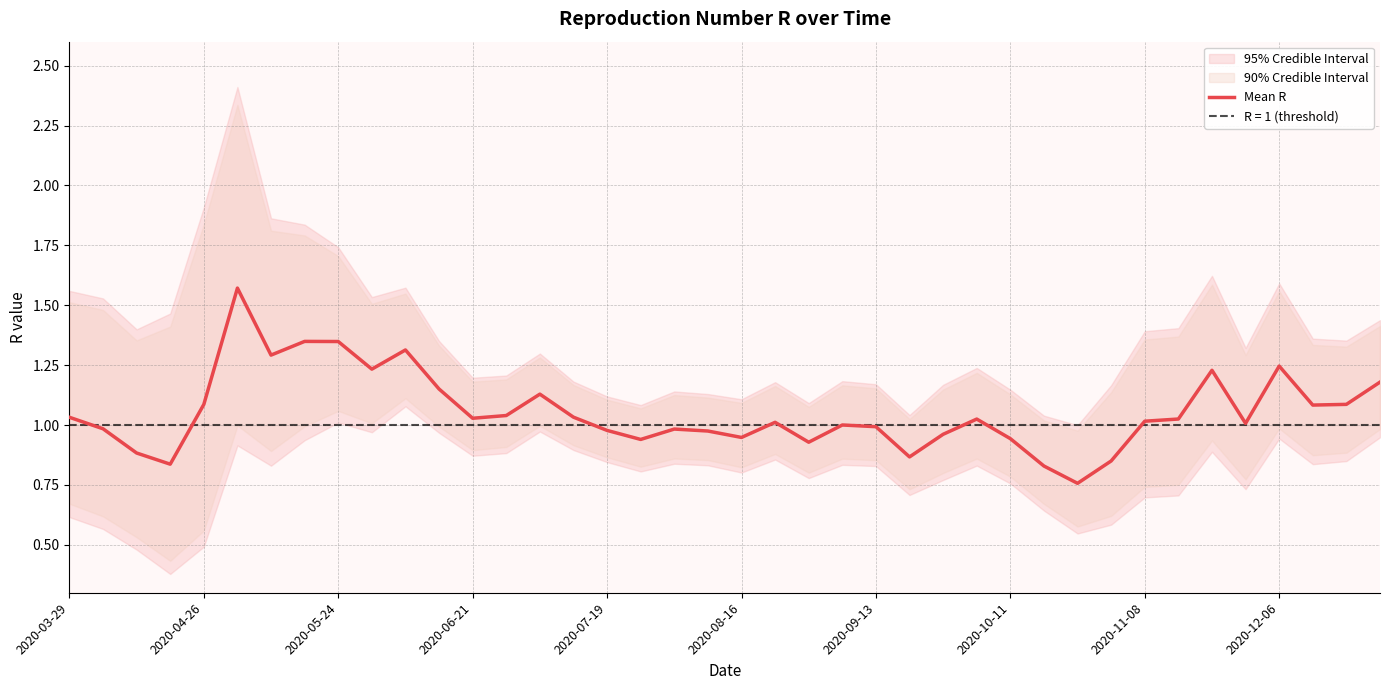

How many data points are above 1?

24